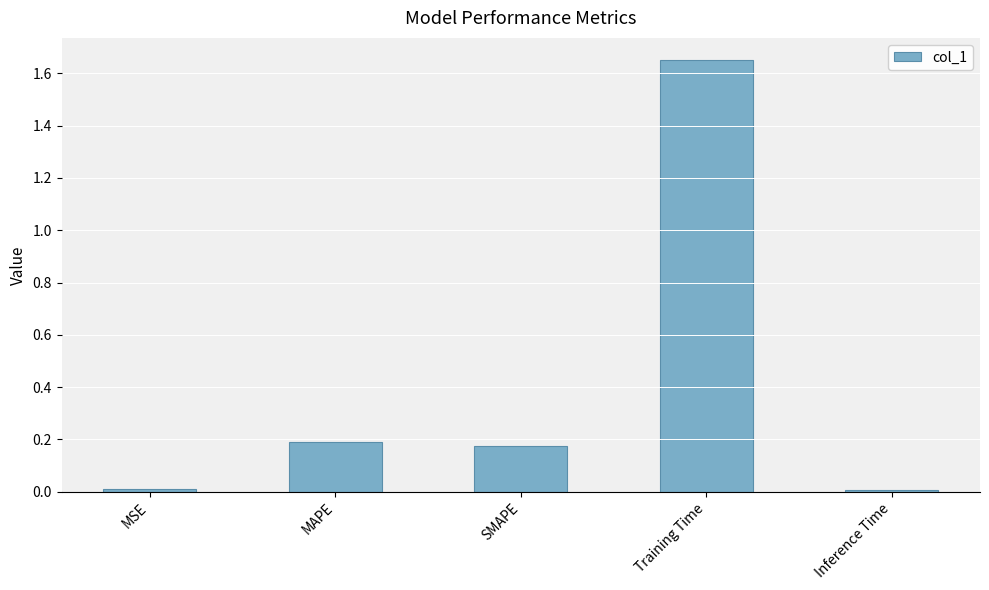

Which has a higher value, MSE or MAPE?

MAPE